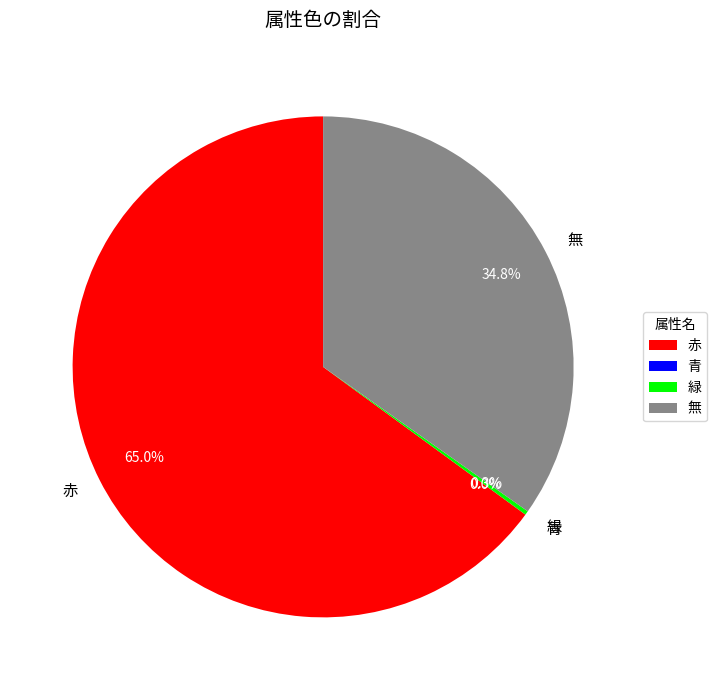

Is 赤 the majority of the pie?

Yes